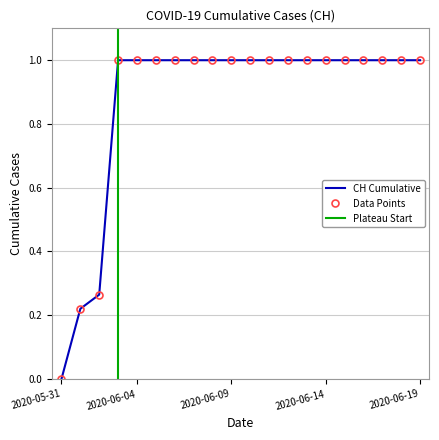

How many data points are less than 1?

3